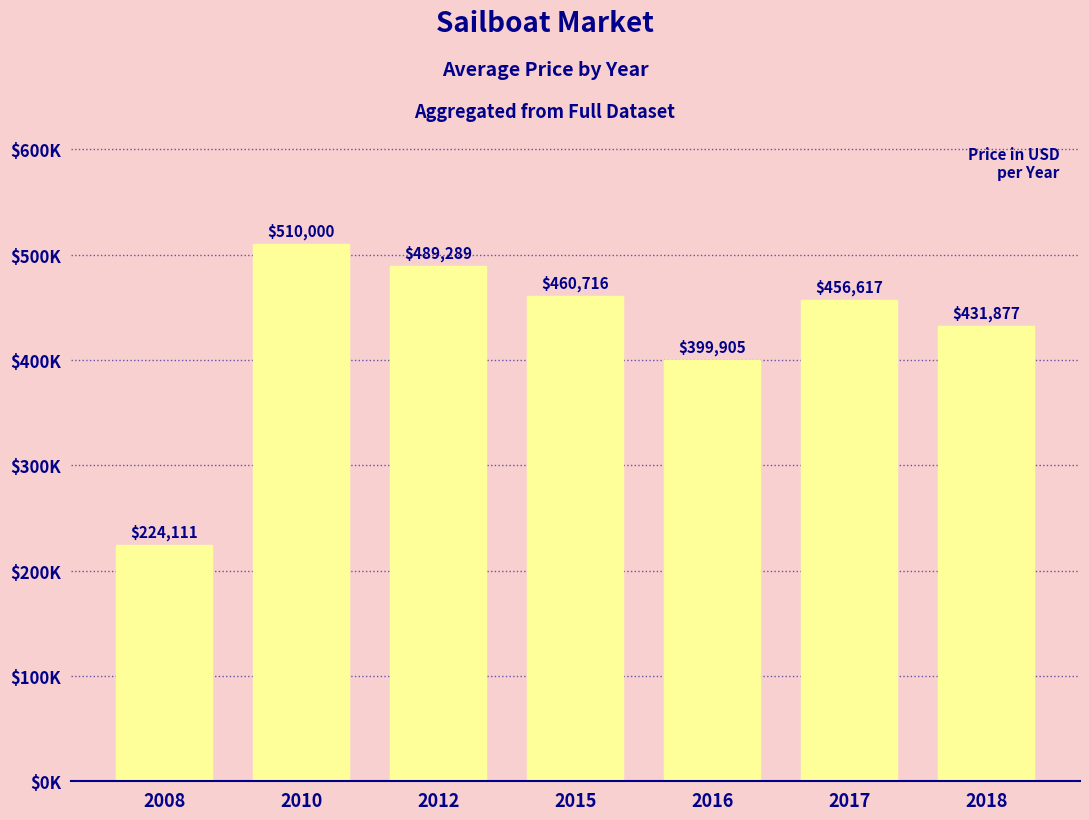

Does the chart contain any negative values?

No